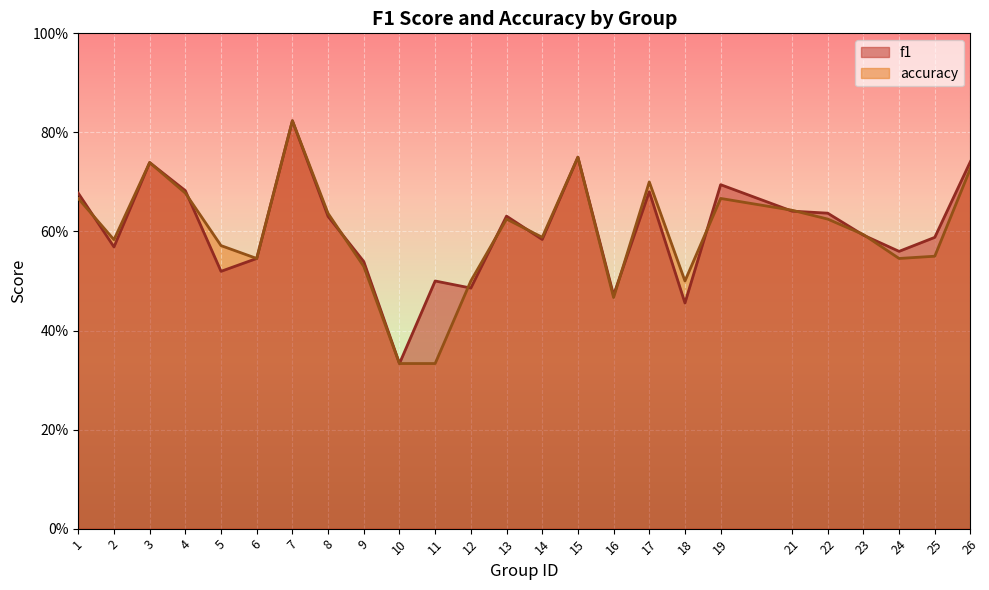

Between 8 and 13, which series saw the biggest shift?

accuracy